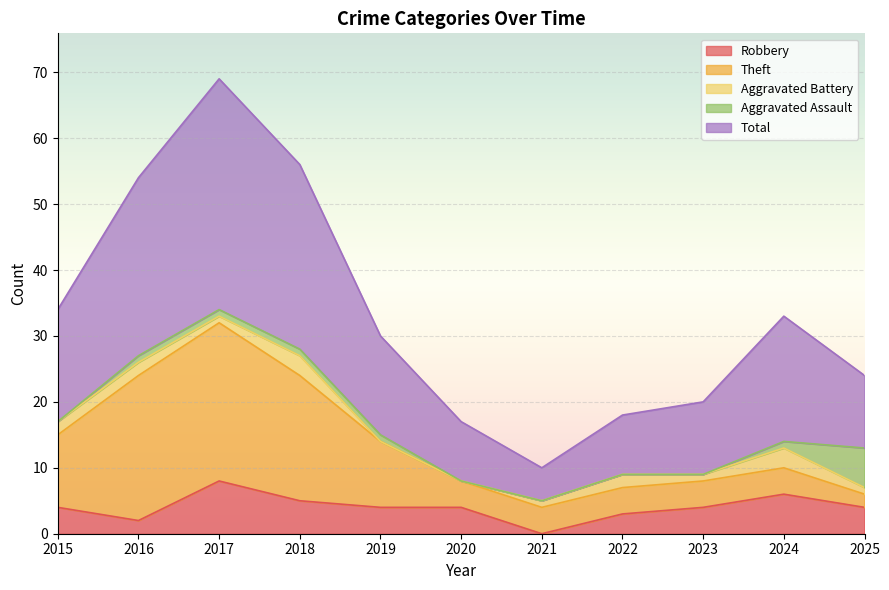

At which label is Total closest to 20?

2024